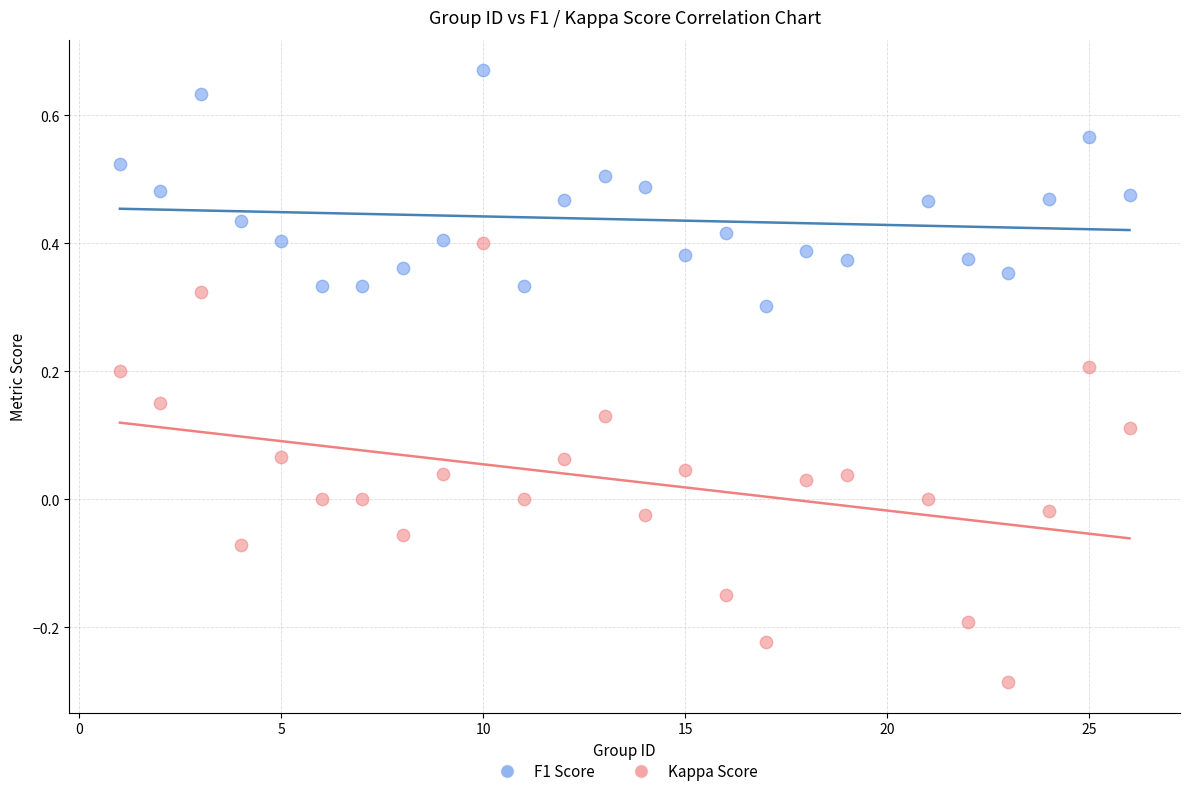

Across all data points, what is the range of Y values (max minus min)?

1.0